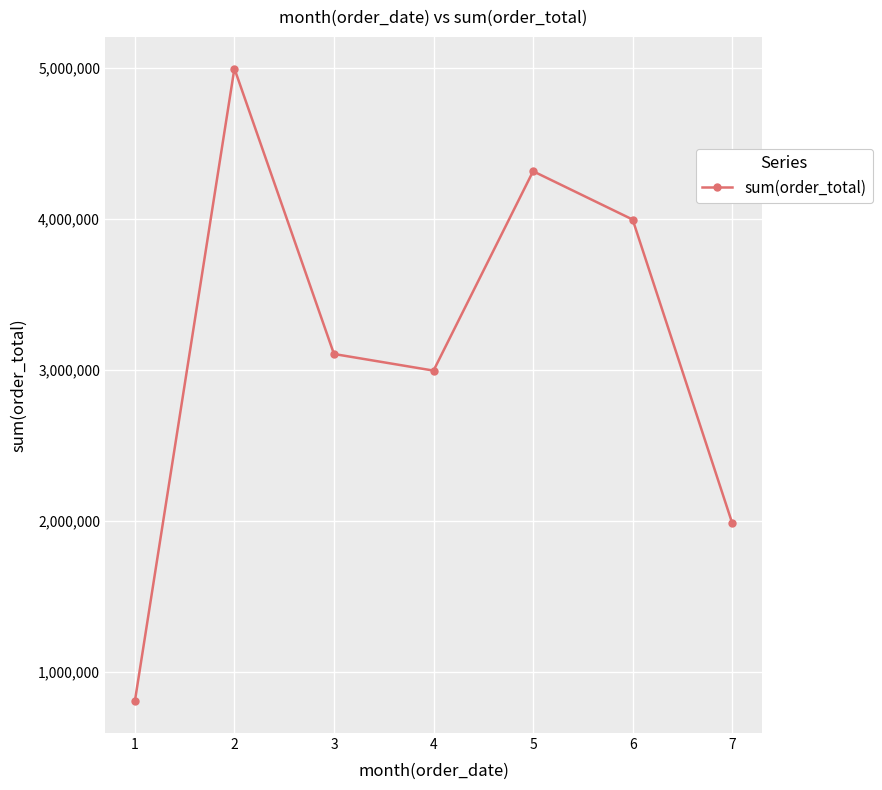

Reading left to right, list all the values displayed in this chart.

805000	4995000	3105000	2995000	4315000	3995000	1985000